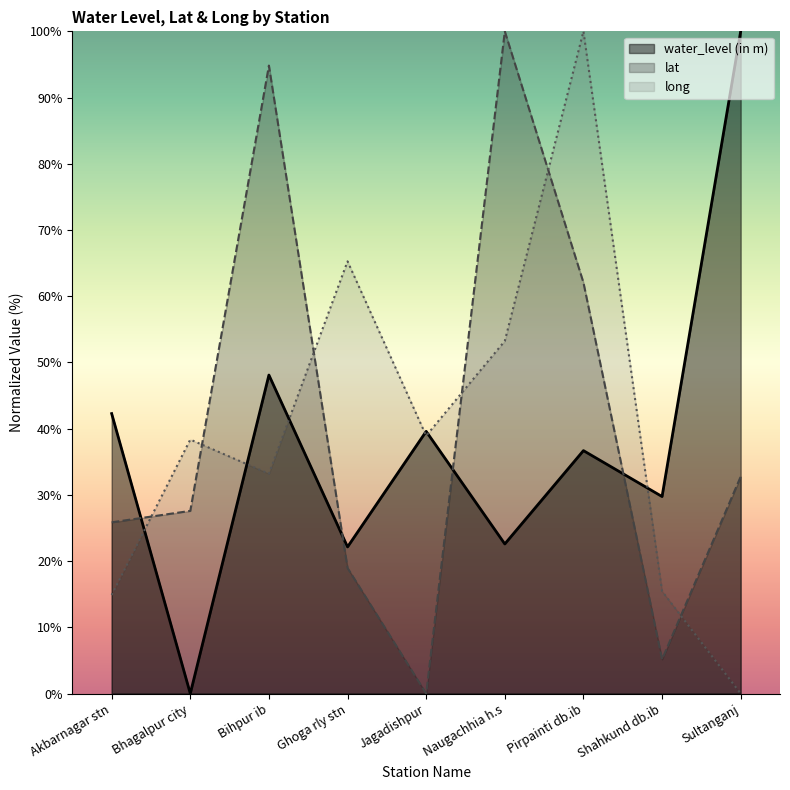

True or false: water_level (in m) has a value of 52.2 at Shahkund db.ib.

False